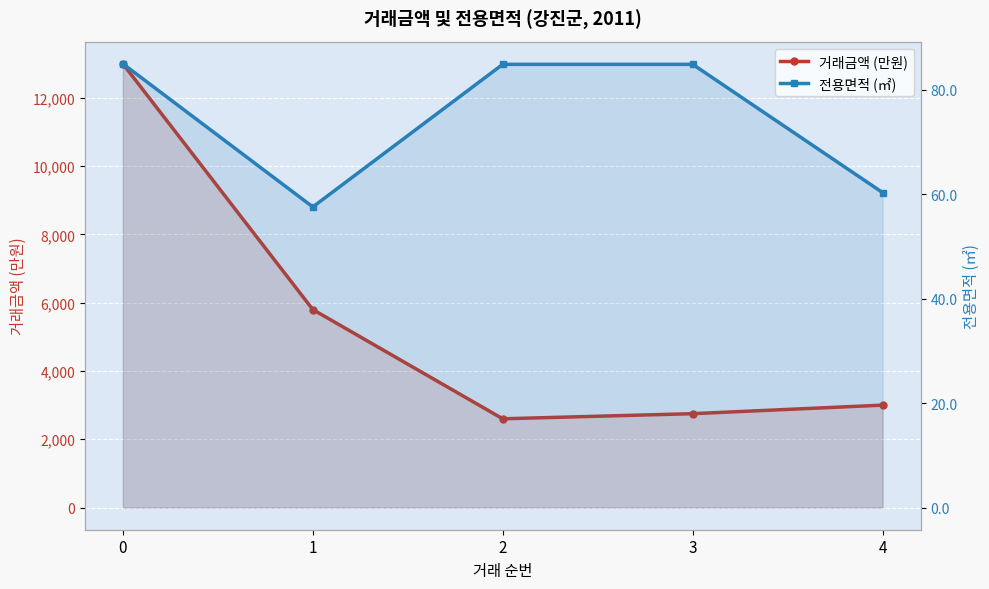

What is the value of the 거래금액 (만원) point at the 5th from the left?

3000.0